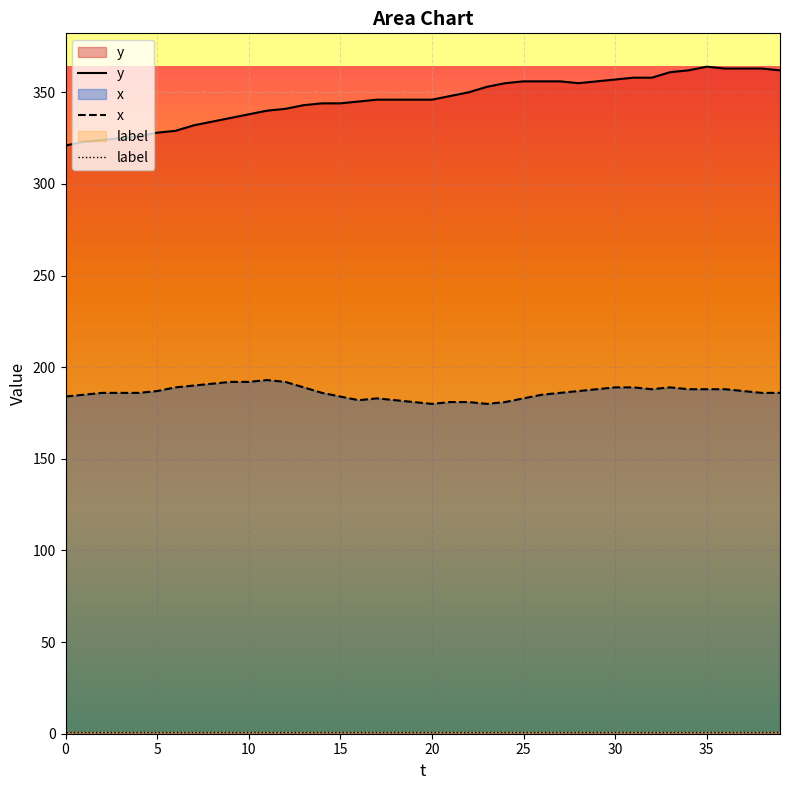

Is the value of y at 10 greater than the value of x at 16?

Yes